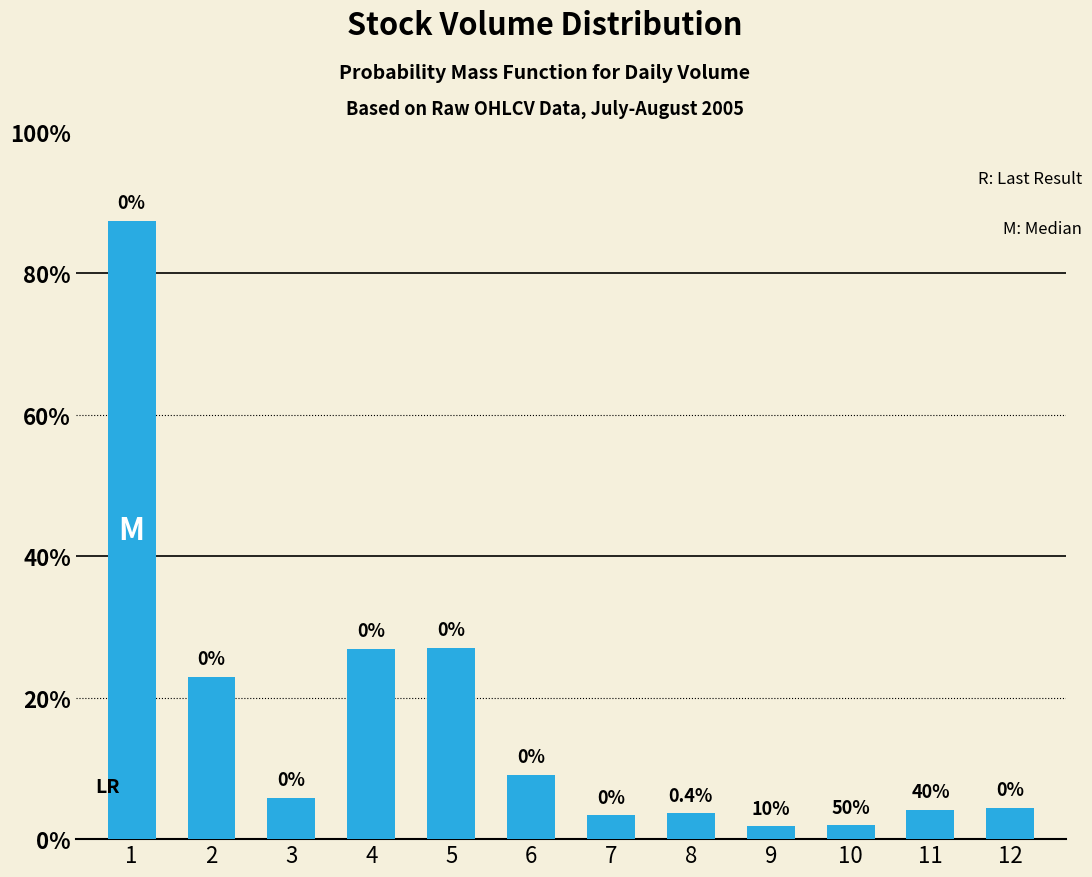

Does the chart contain any negative values?

No